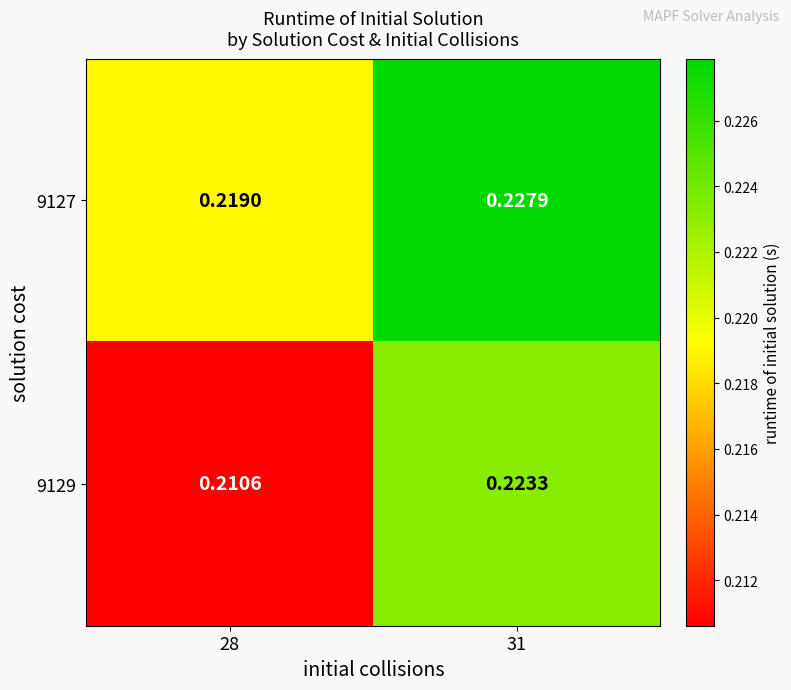

At 28, list the series in order from smallest to largest.

9129, 9127